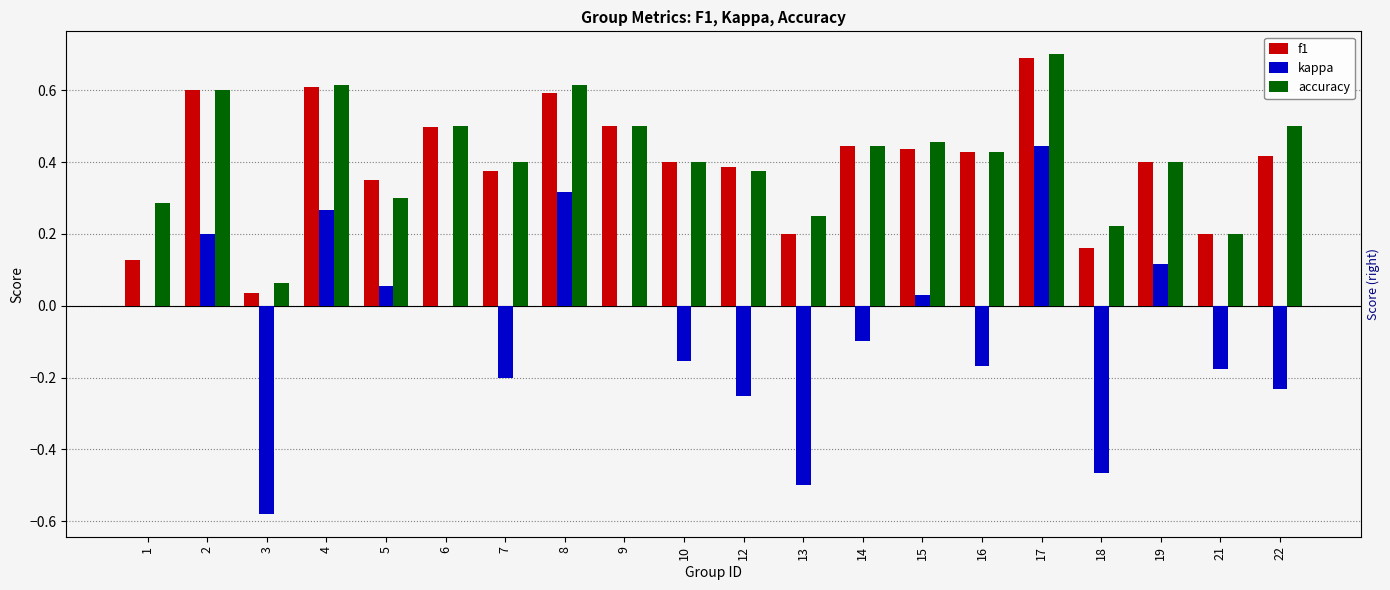

True or false: kappa has a value of 0.1 at 5.

False